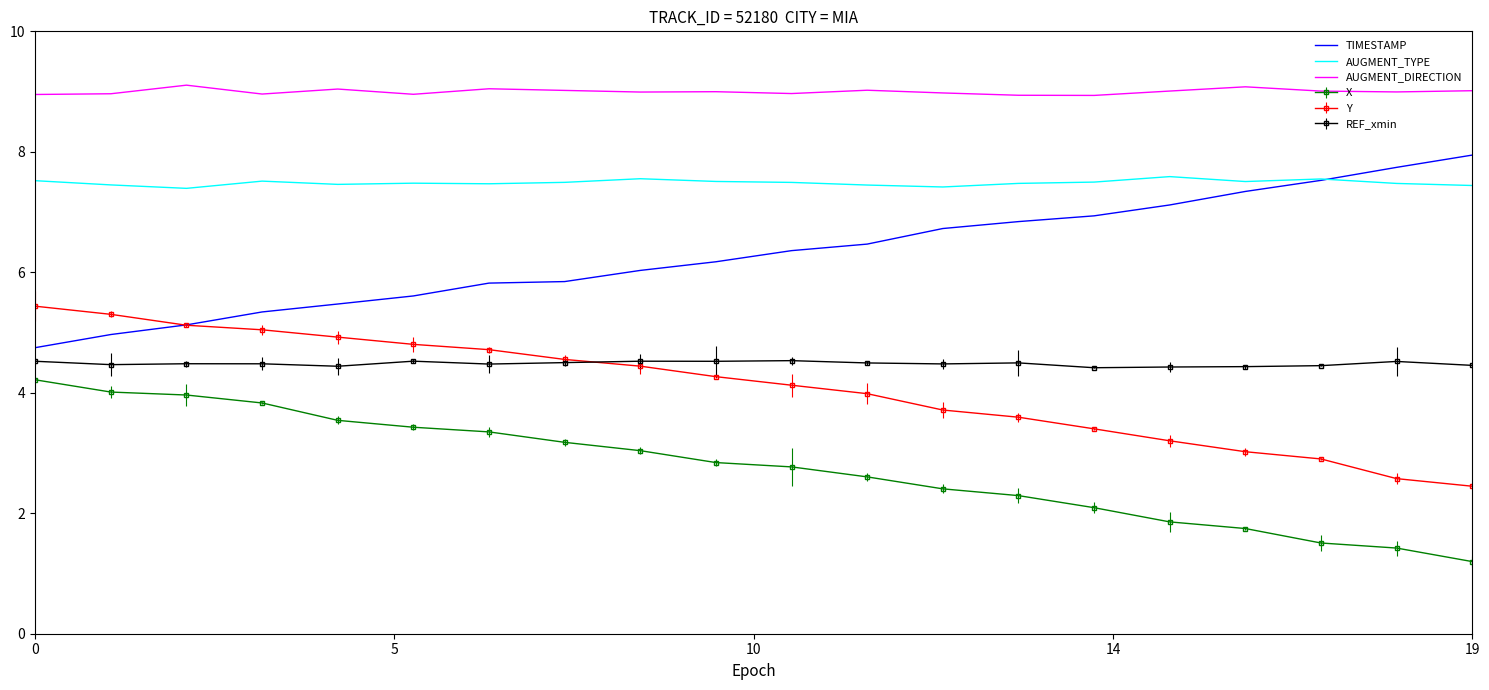

True or false: X and REF_xmin cross at least once.

False